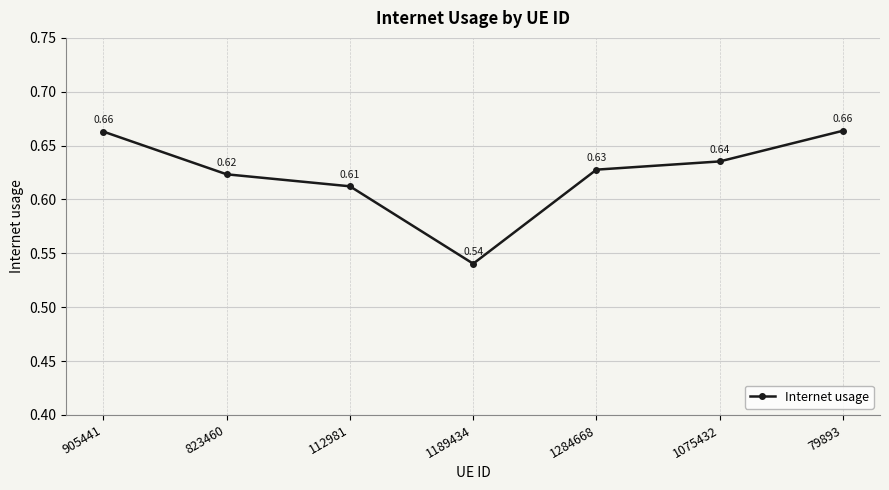

What is the sum of the values at 79893 and 1284668?

1.3